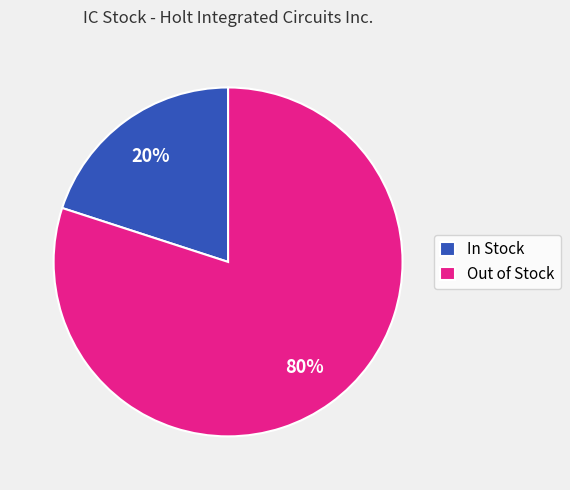

Rank the categories by value from lowest to highest.

In Stock, Out of Stock